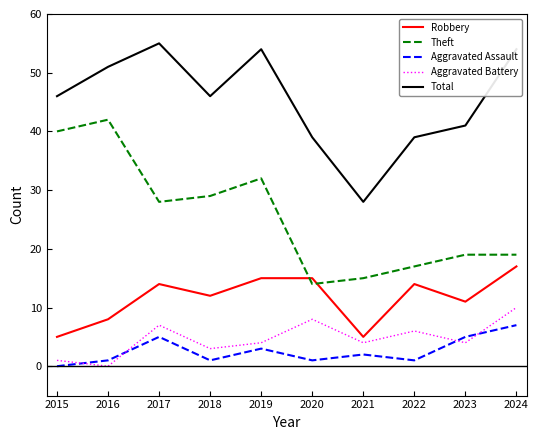

At 2021, list the series in order from smallest to largest.

Aggravated Assault, Aggravated Battery, Robbery, Theft, Total